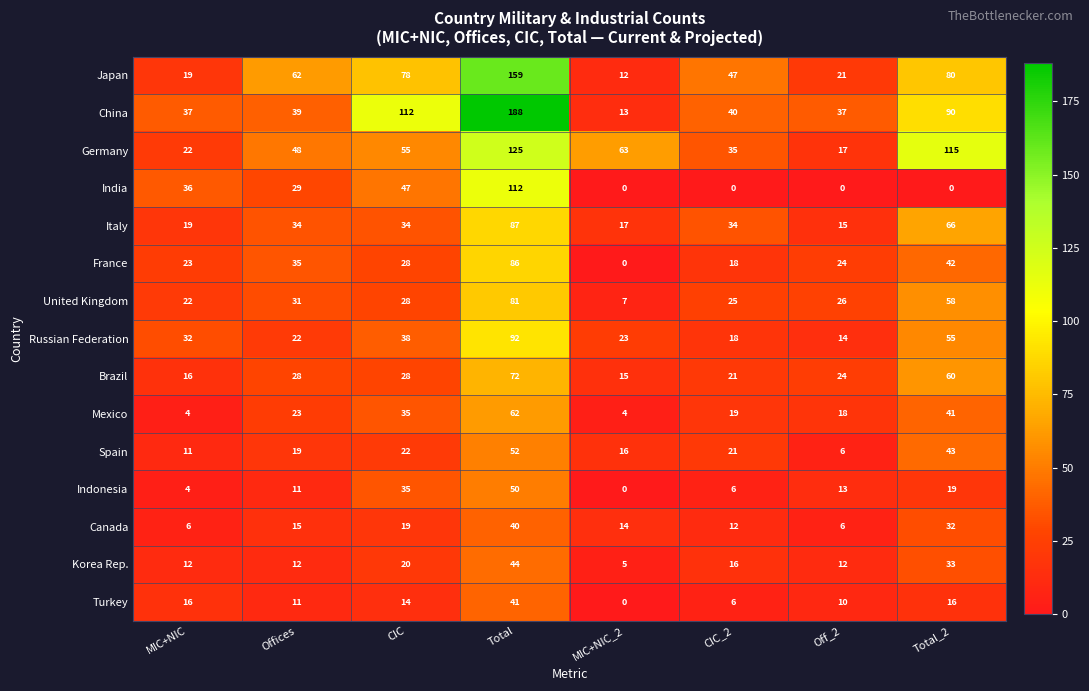

How many values in the Russian Federation series are below 32?

4